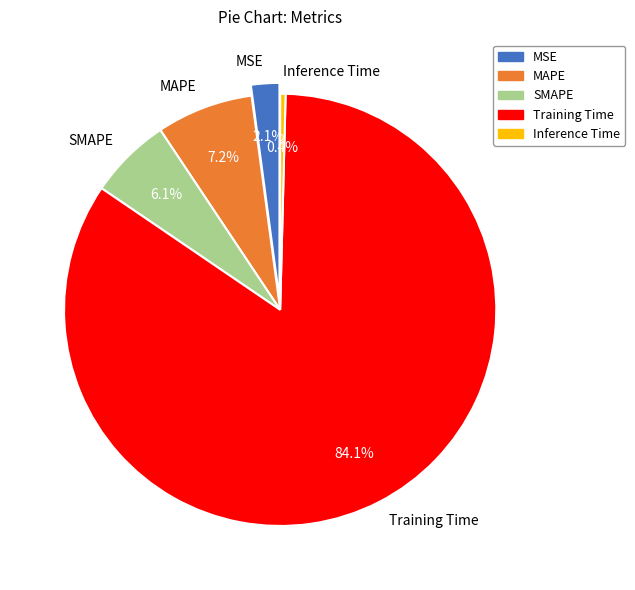

Does any single category account for the majority?

Yes